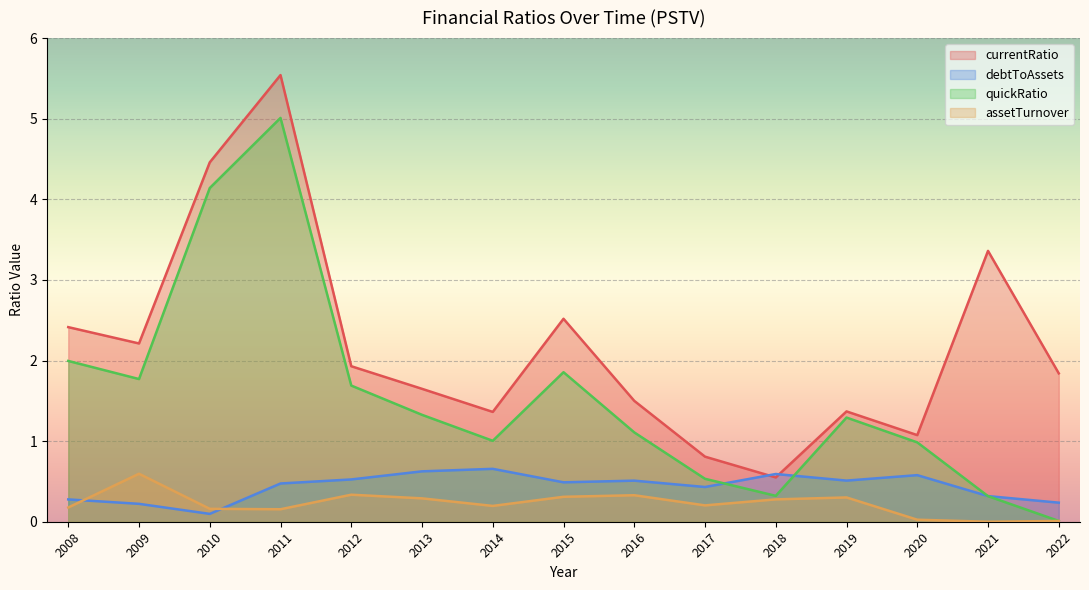

Is it true that debtToAssets equals 0.5 at 2015?

True